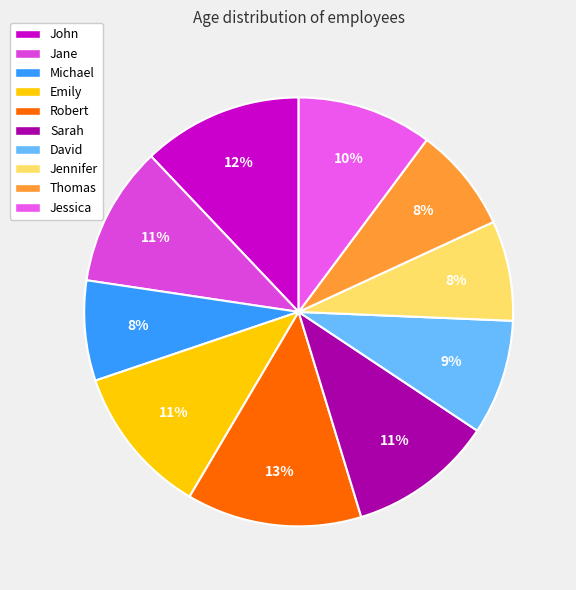

To the nearest percent, what portion does Jennifer represent?

8%